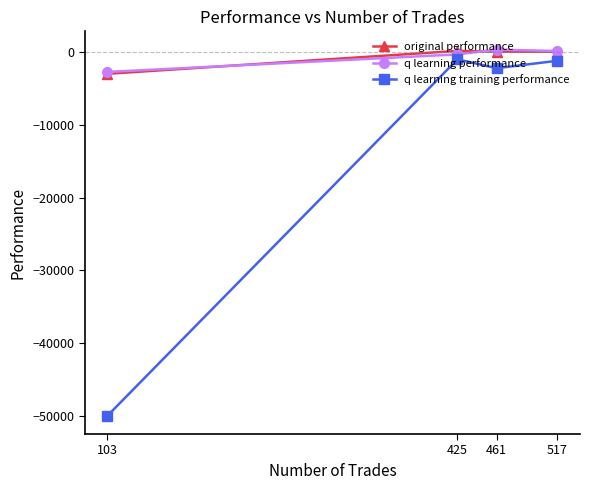

What is the sum of all q learning training performance values?

-54361.2